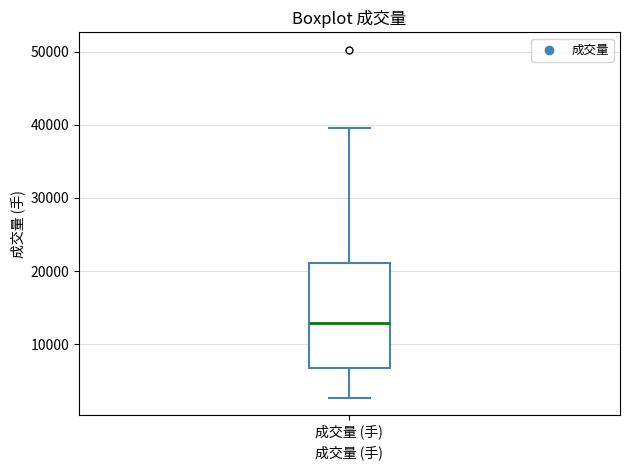

Transcribe this box plot: give where the median line is, the range the box spans, and where the two whiskers end, as read against the y-axis. The values are not printed on the chart, so give them approximately, as read against the axis.

median 13000, box 7000 to 21000, whiskers 3000 to 40000